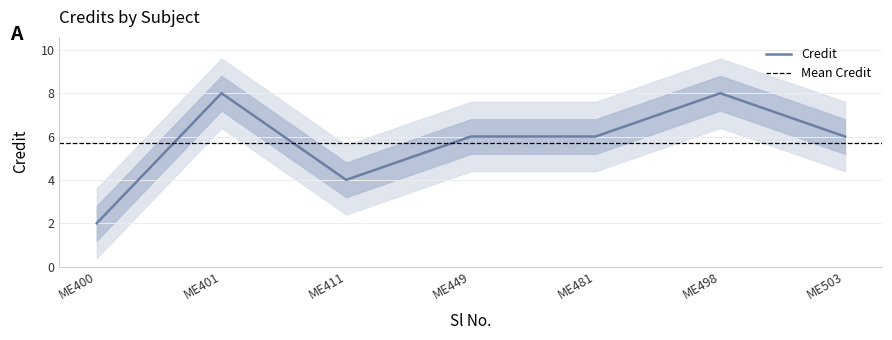

What is the smallest value displayed?

2